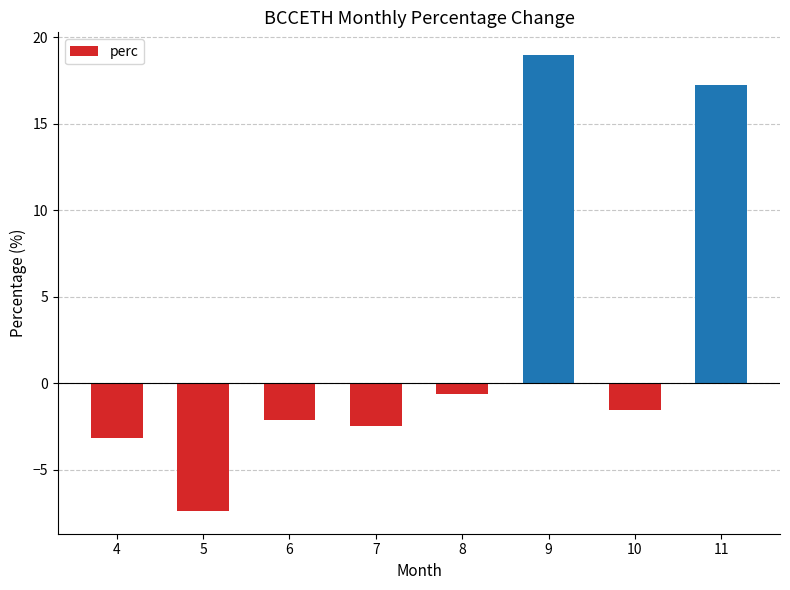

The value at 11 is 17.2. True or false?

True